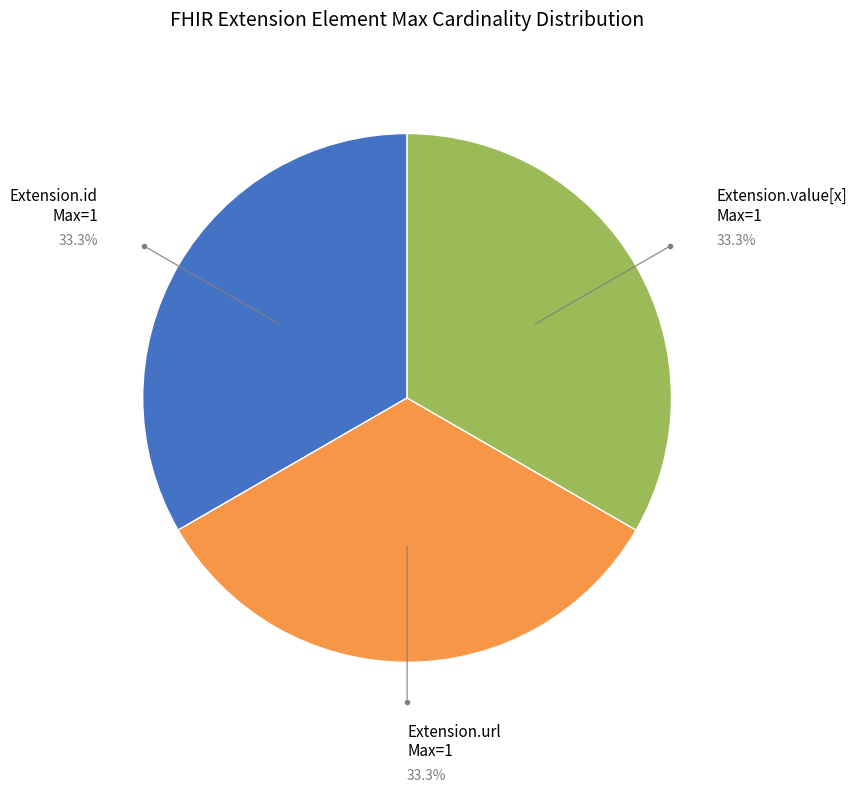

Is there any slice that represents more than half of the pie?

No